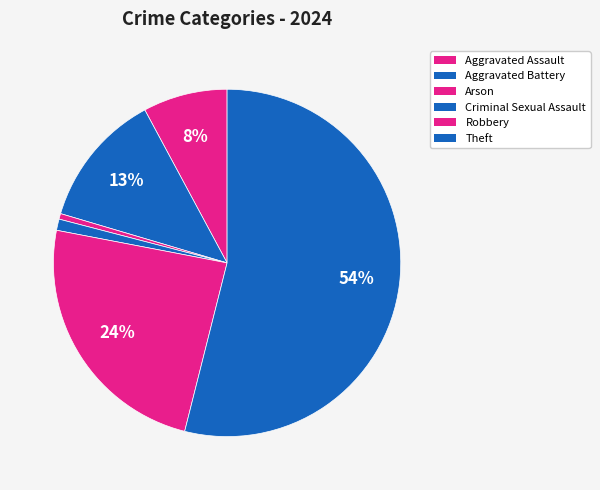

What percentage is the Arson slice, to the nearest percent?

1%